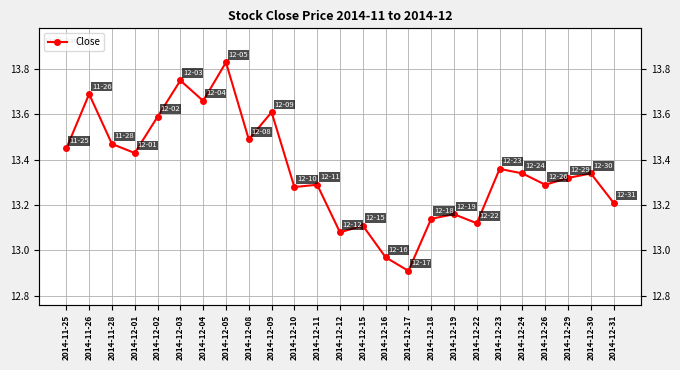

True or false: the data shows 13.8 at 2014-12-03.

True